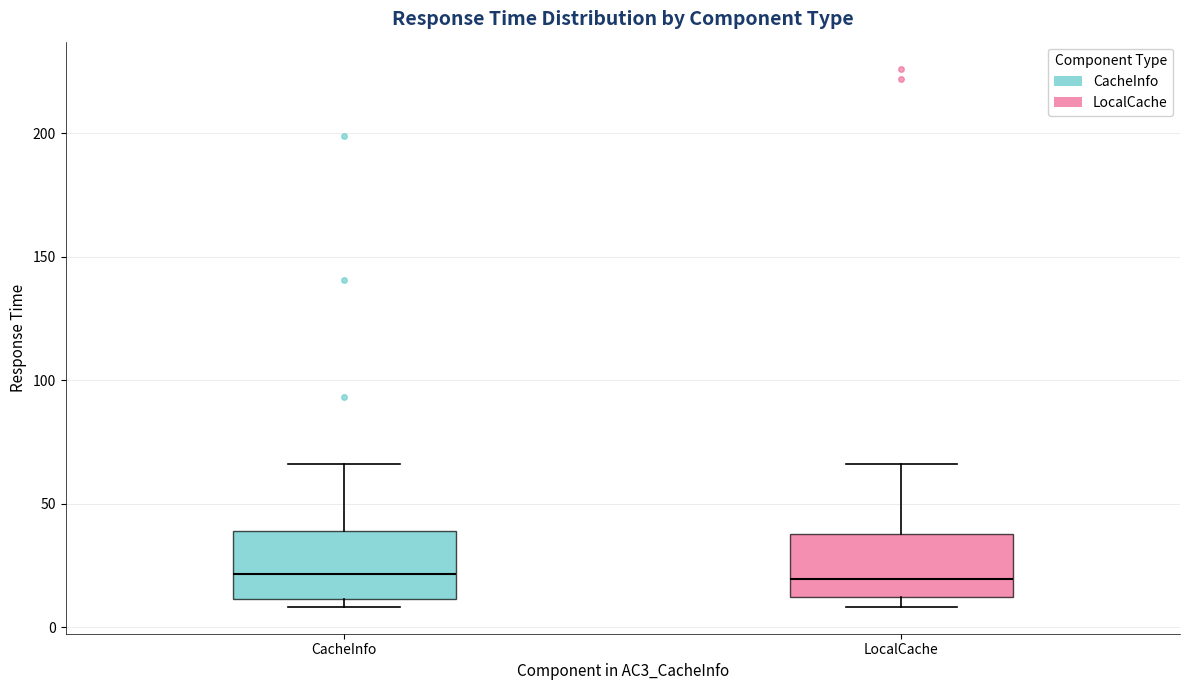

Reading left to right, read every box against the y-axis: the position of its median line, the range the box covers, and the ends of its whiskers. The values are not printed on the chart, so give them approximately, as read against the axis.

CacheInfo: median 20, box 10 to 40, whiskers 10 (just below the box's lower edge) to 65
LocalCache: median 20, box 10 to 40, whiskers 10 (just below the box's lower edge) to 65